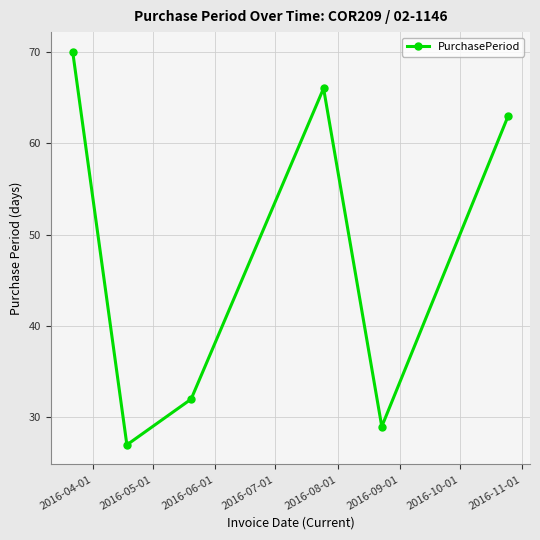

What is the greatest value displayed?

70